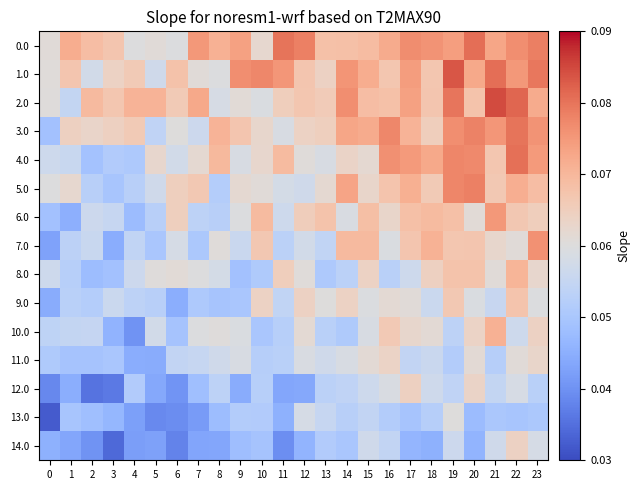

Between 4 and 3, which is larger?

3